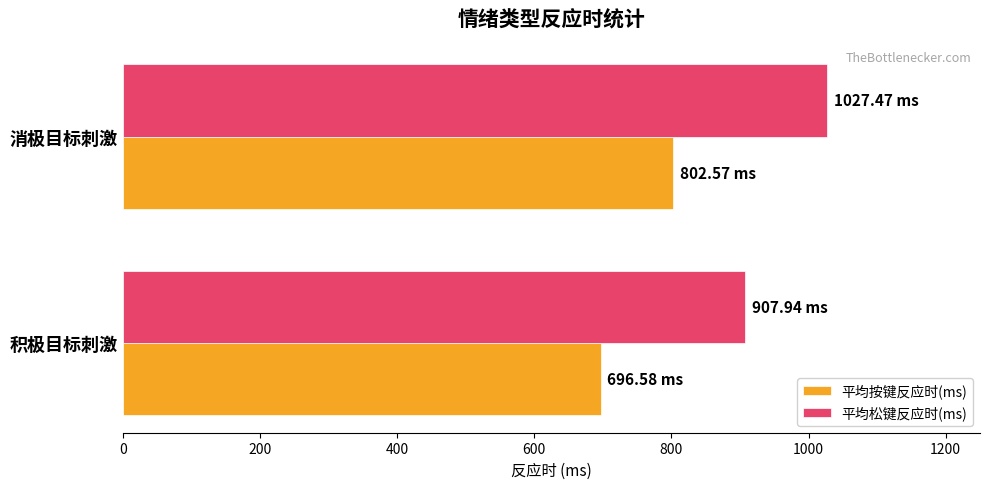

What is the difference between the maximum and minimum values in the 平均按键反应时(ms) series?

106.0